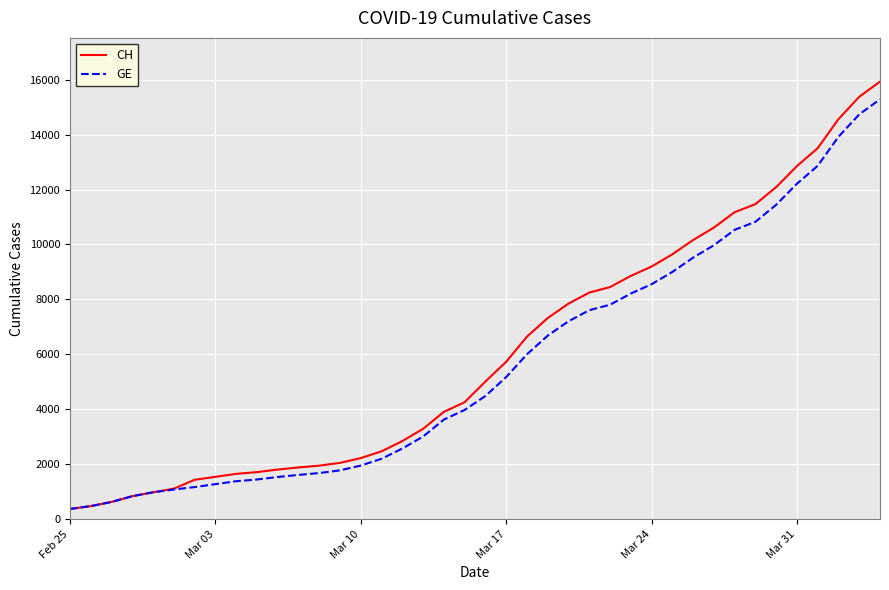

What is the smallest value displayed?

375